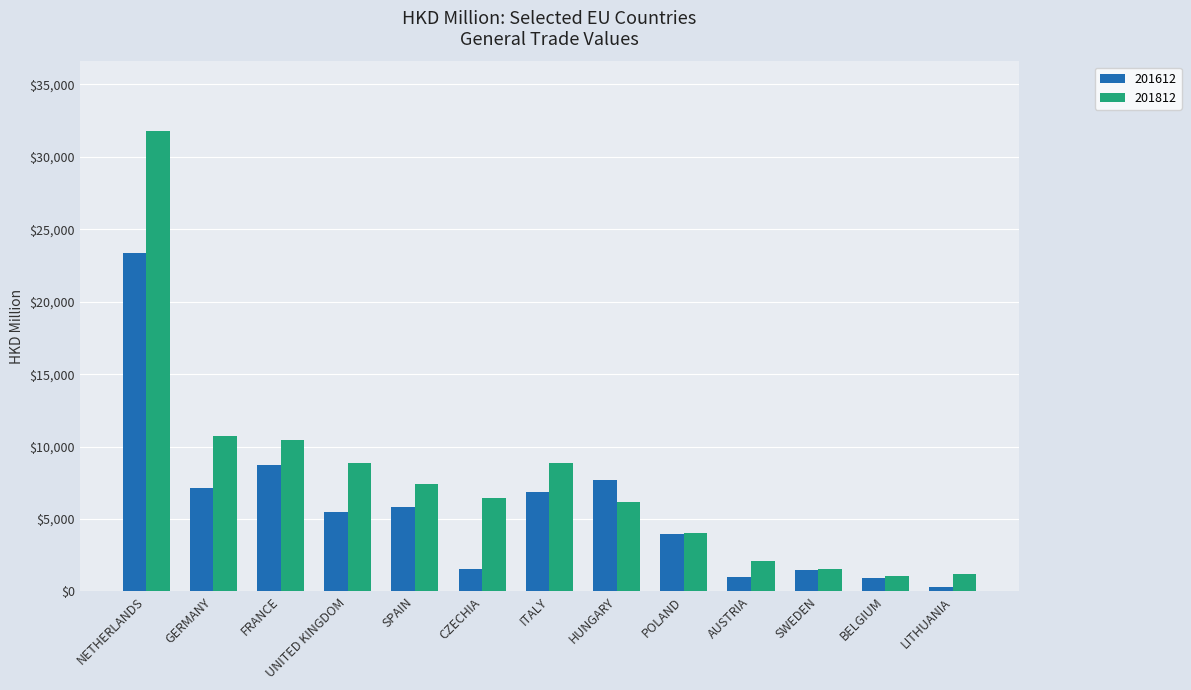

What is the smallest value displayed?

290.0